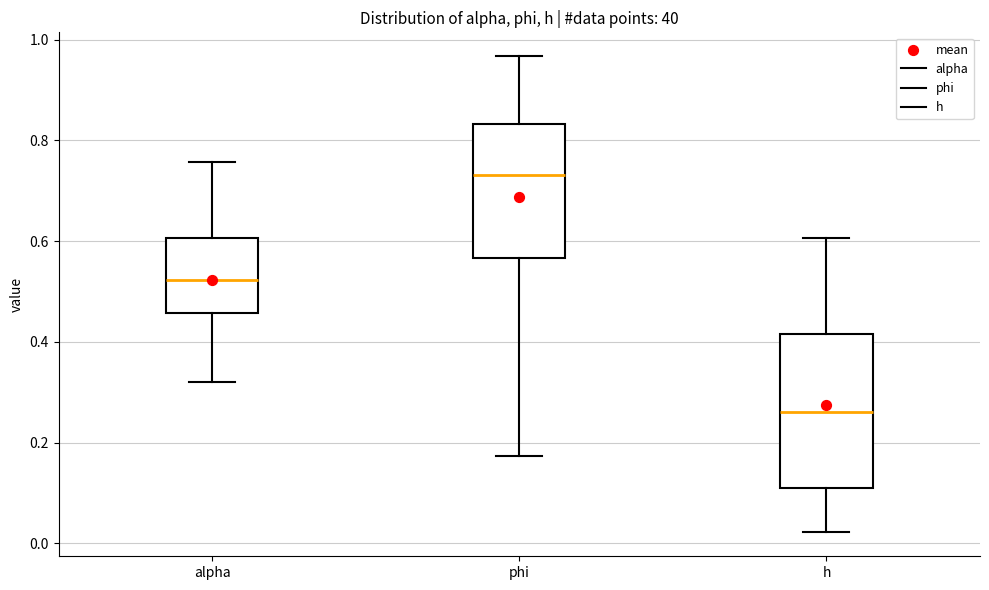

Reading left to right, transcribe this box plot: for each box, give where its median line is, the range the box spans, and where its two whiskers end, as read against the y-axis. The values are not printed on the chart, so give them approximately, as read against the axis.

alpha: median 0.52, box 0.46 to 0.60, whiskers 0.32 to 0.76
phi: median 0.74, box 0.56 to 0.84, whiskers 0.18 to 0.96
h: median 0.26, box 0.10 to 0.42, whiskers 0.02 to 0.60